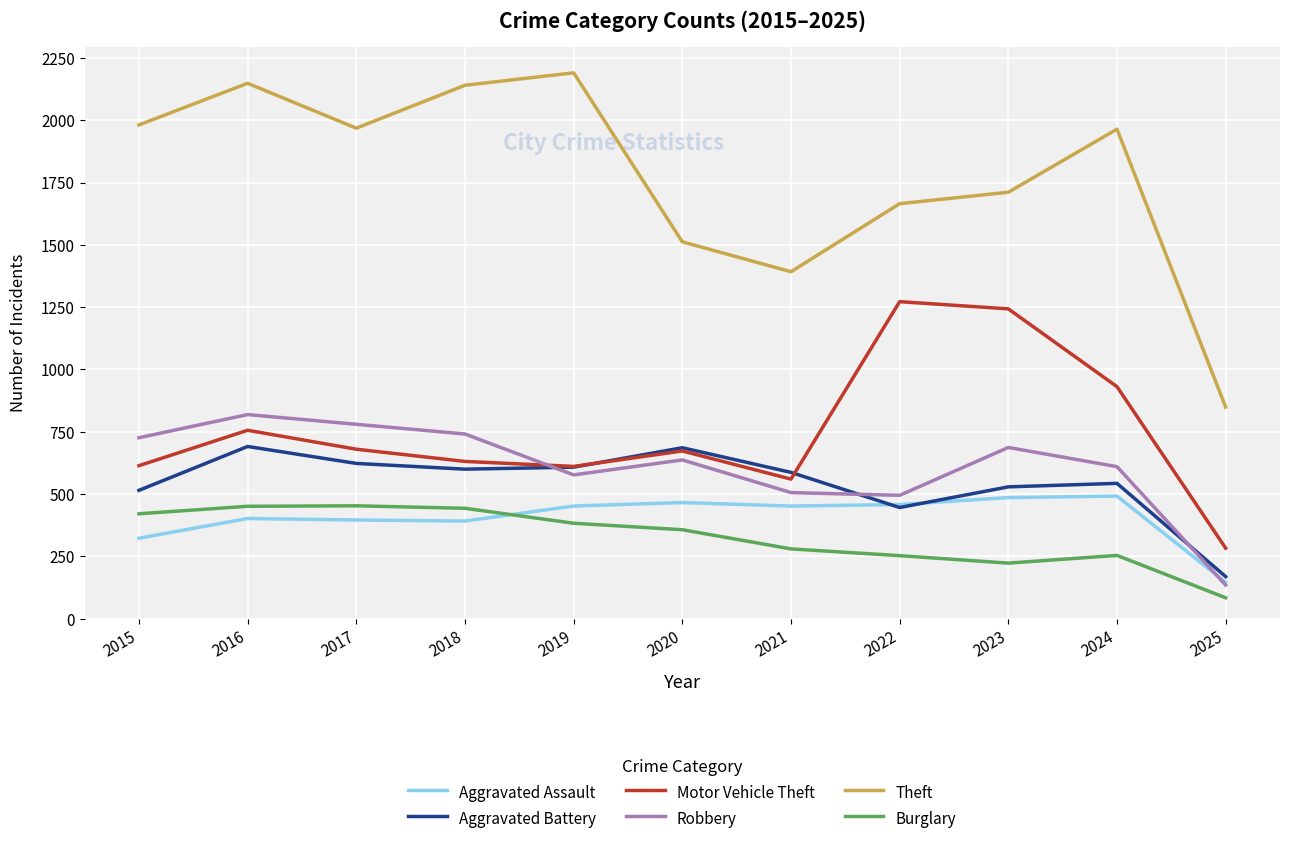

What are all the series names shown in the legend?

Aggravated Assault, Aggravated Battery, Motor Vehicle Theft, Robbery, Theft, Burglary